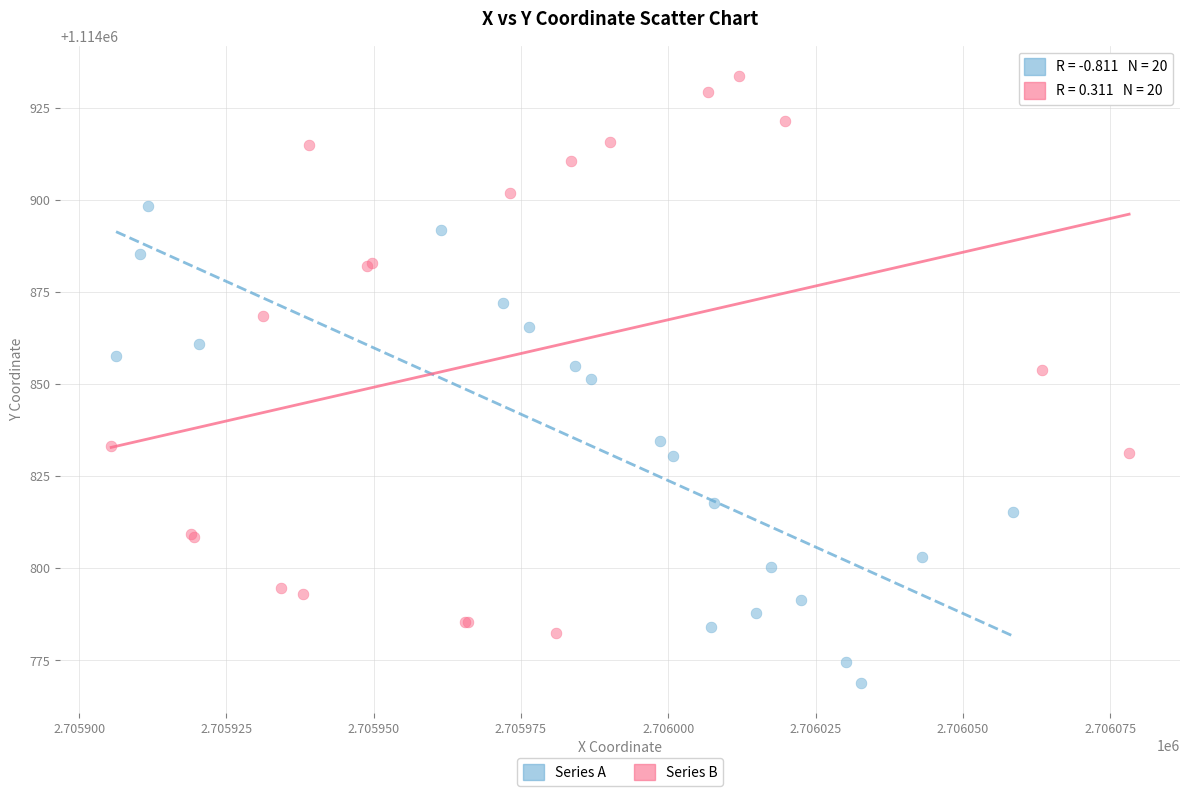

What are all the series names shown in the legend?

Series A, Series B